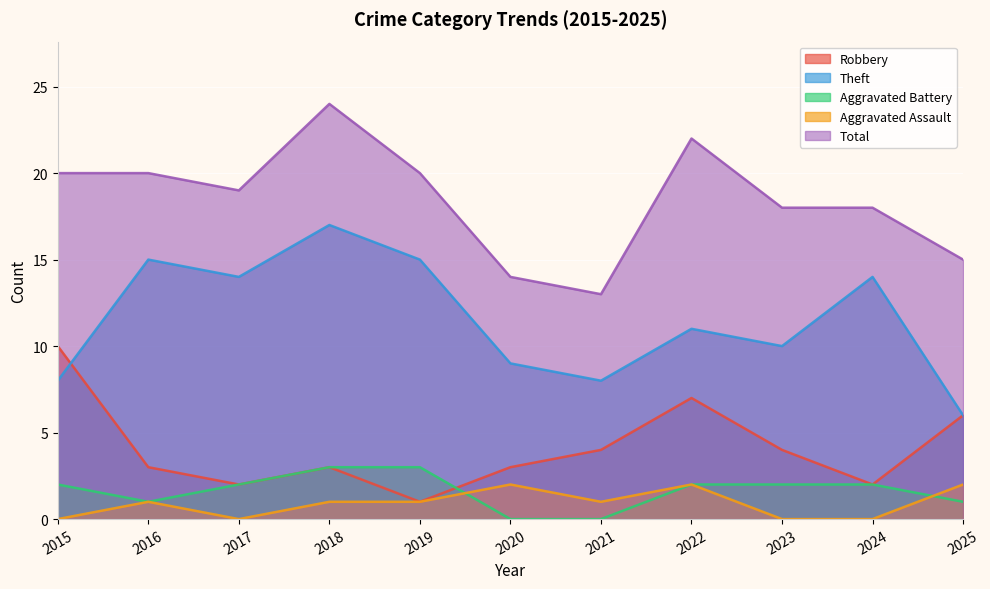

At how many categories does at least one series exceed 10?

11